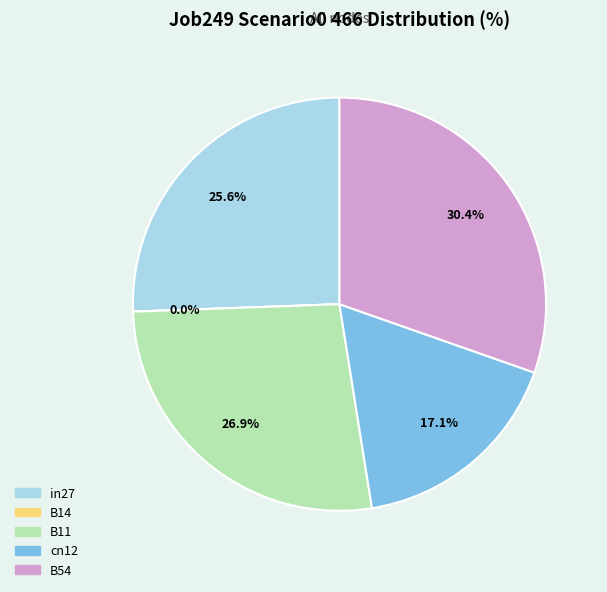

Does cn12 account for over 50% of the chart?

No